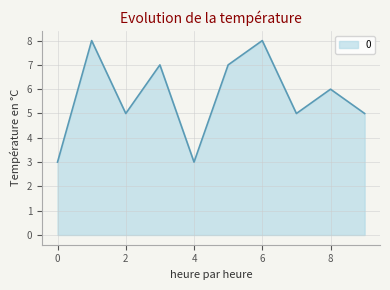

How many values are below 6?

5